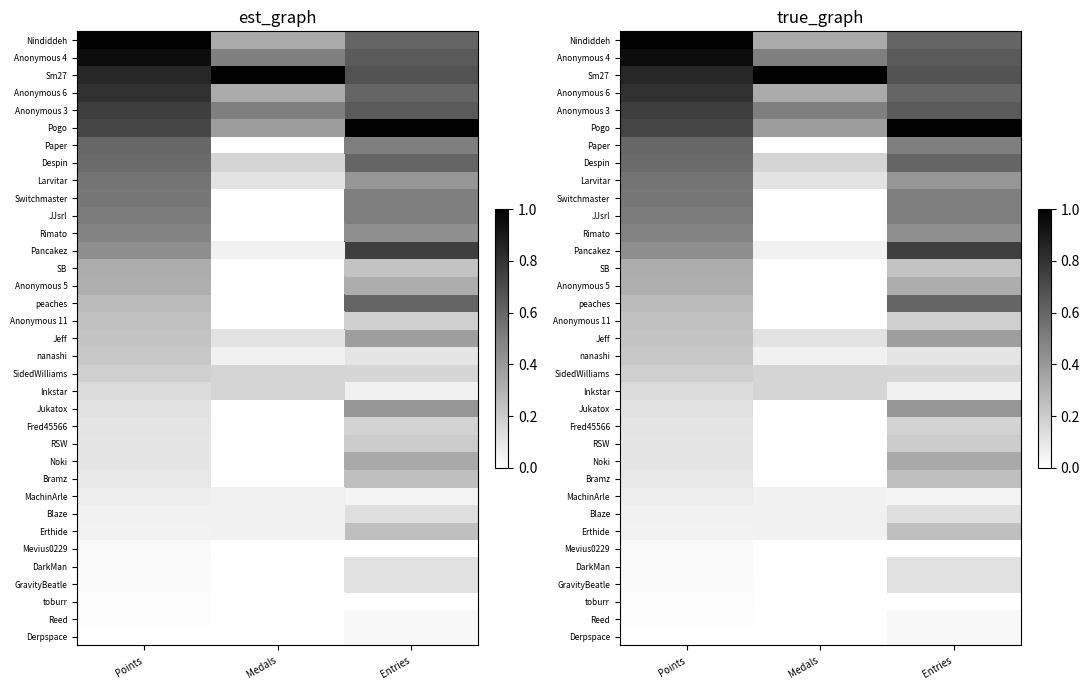

Rank the series by their maximum value, from highest to lowest.

Nindiddeh, Sm27, Pogo, Anonymous 4, Anonymous 6, Anonymous 3, Pancakez, Despin, peaches, Paper, Larvitar, Switchmaster, JJsrl, Rimato, Jukatox, Jeff, Noki, Anonymous 5, SB, Bramz, Erthide, Anonymous 11, nanashi, RSW, SidedWilliams, Fred45566, Inkstar, Blaze, DarkMan, GravityBeatle, MachinArle, Reed, Derpspace, Mevius0229, toburr